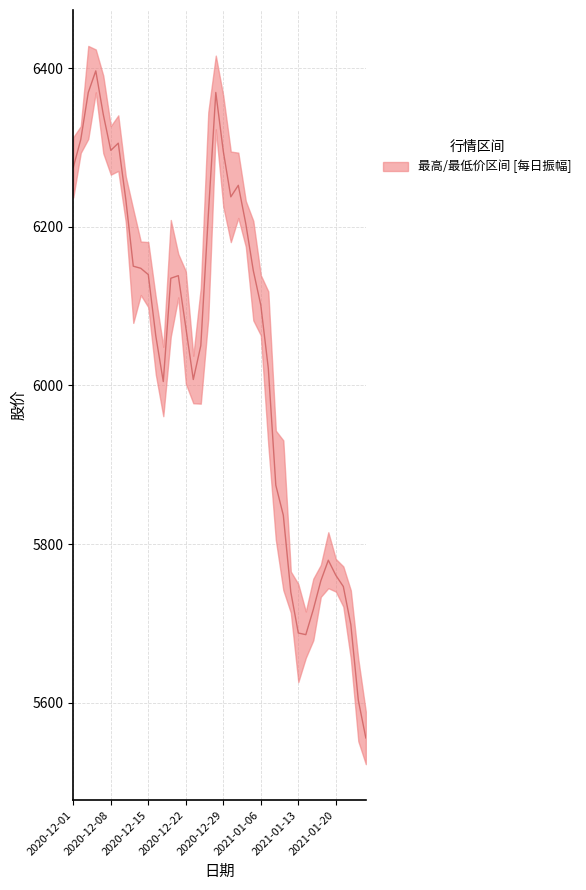

What is the difference between the second highest and second lowest values?

766.3